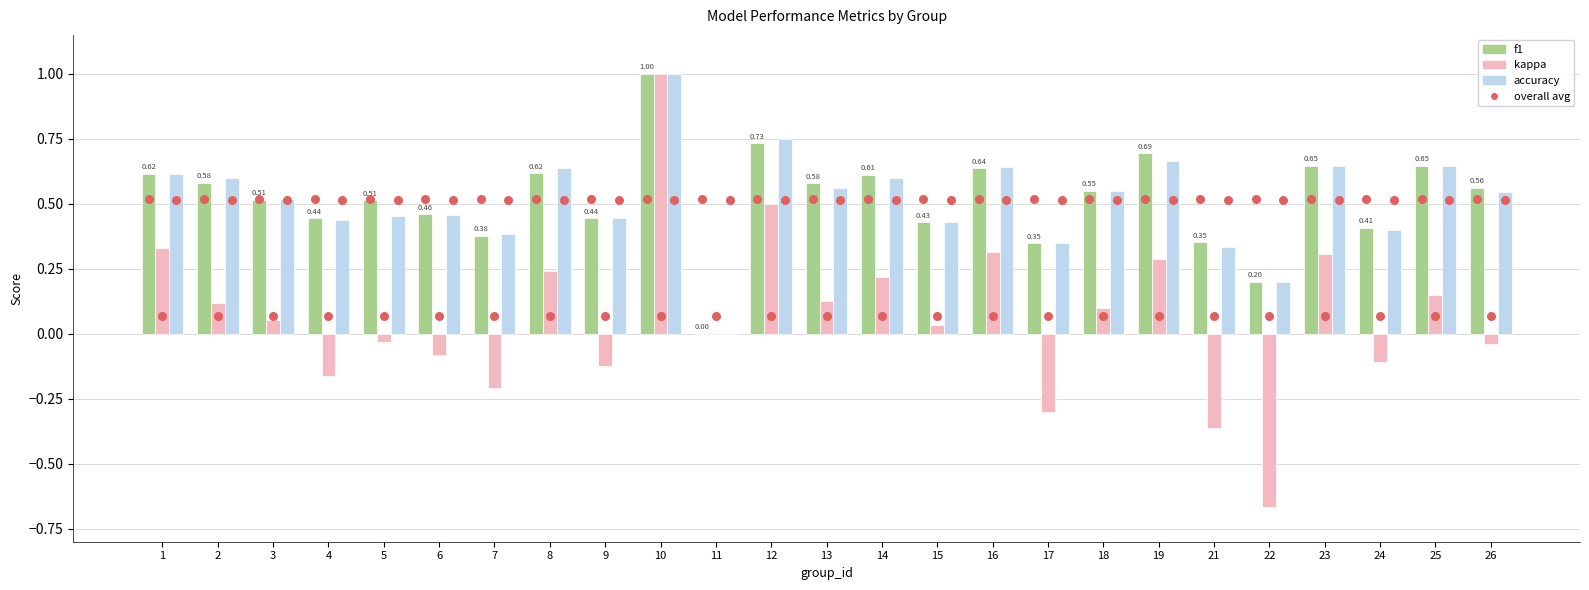

Is the value of avg kappa at 10 greater than the value of f1 at 24?

No